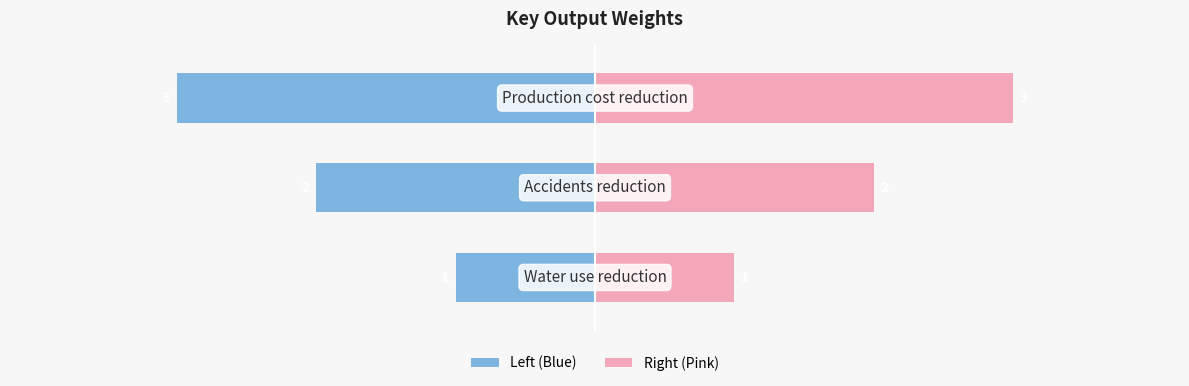

Which series has the largest total across all categories?

Right (Pink)